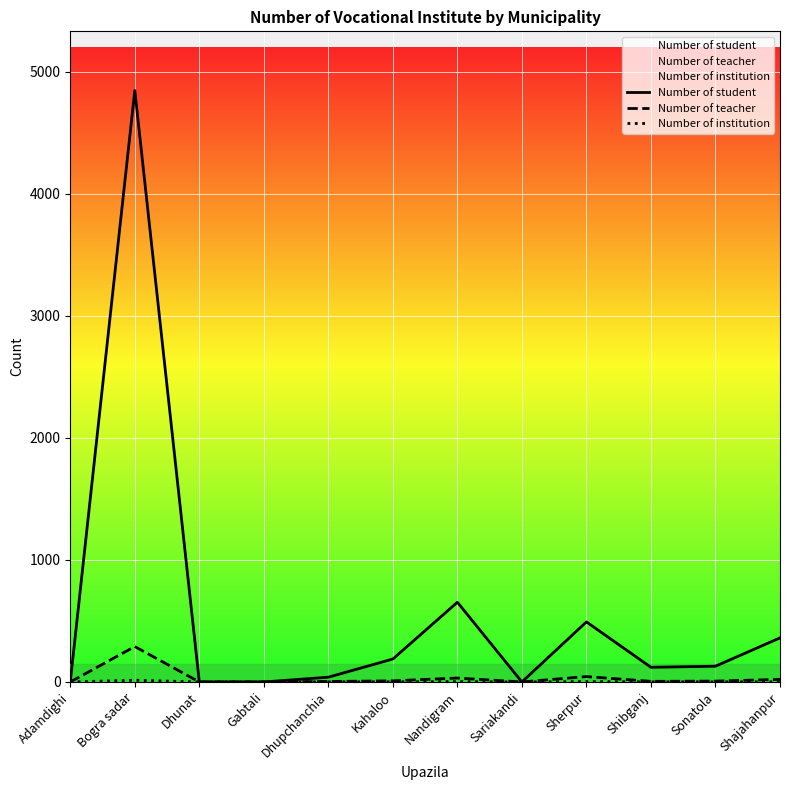

What are all the series names shown in the legend?

Number of student, Number of teacher, Number of institution